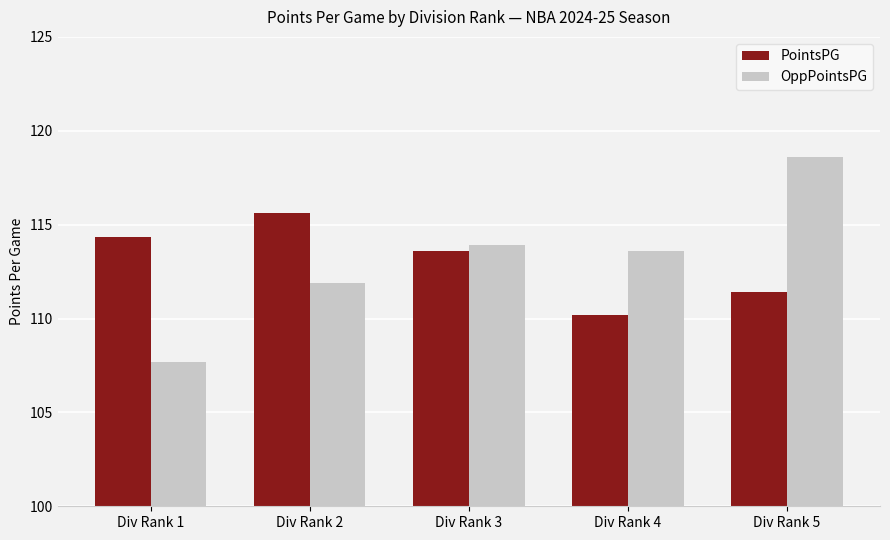

Rank the series at Div Rank 2 from lowest to highest value.

OppPointsPG, PointsPG